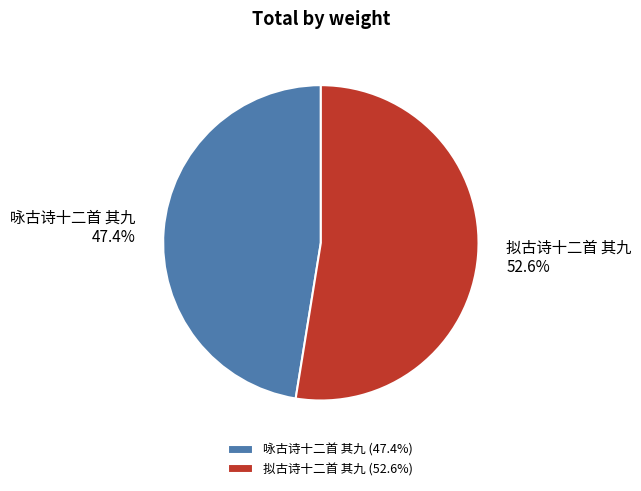

Combined, do 咏古诗十二首 其九 and 拟古诗十二首 其九 account for over 50%?

Yes